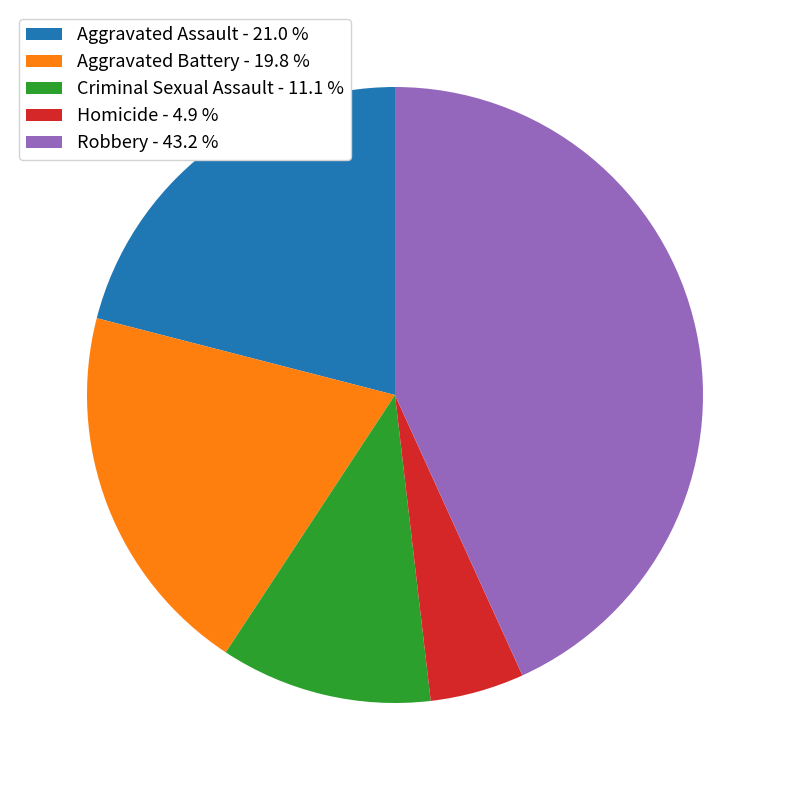

How many segments does this pie chart have?

5